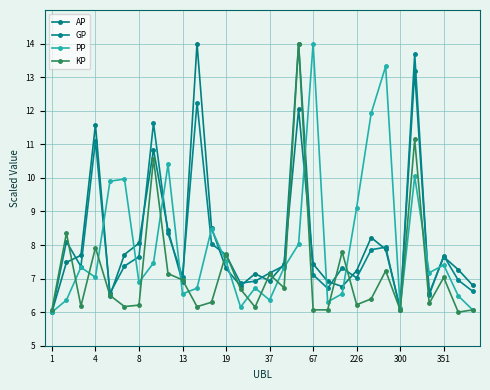

How many times do KP and GP cross each other?

5